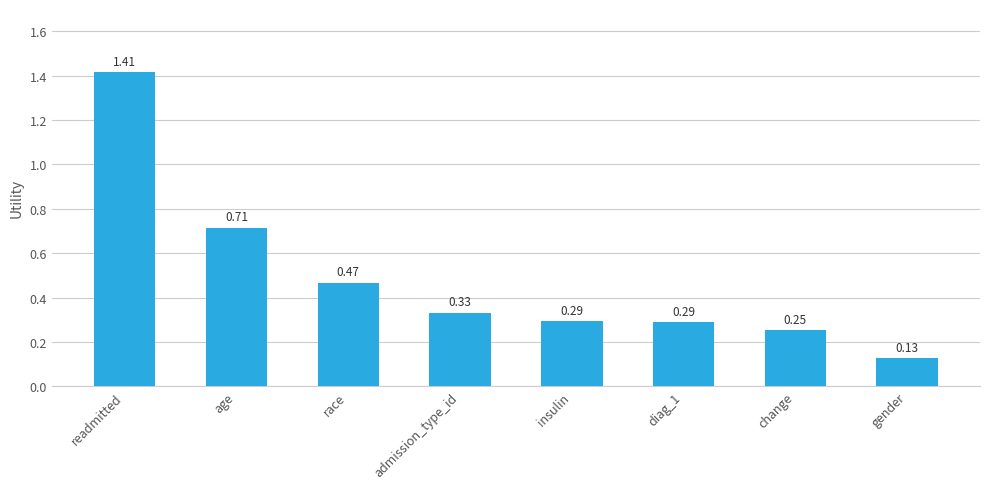

Are the bars grouped side by side (vs. stacked)?

No